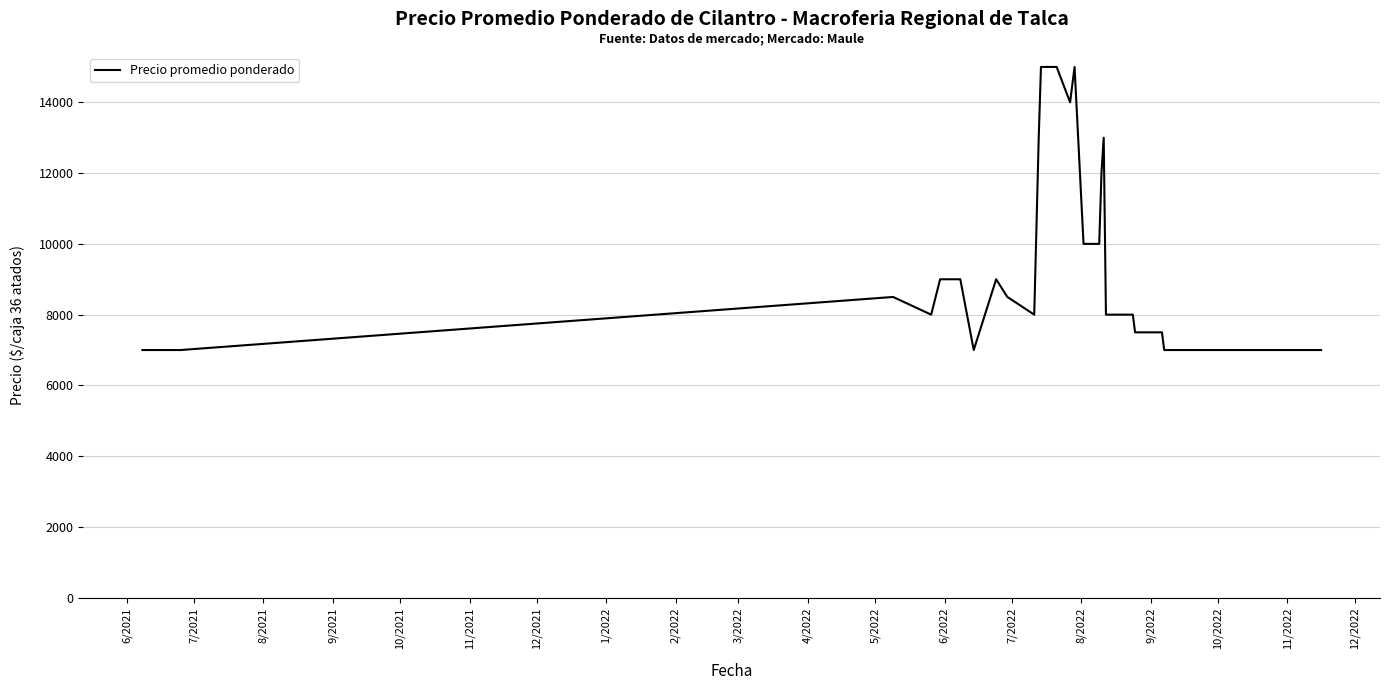

What is the difference between the maximum and minimum values?

8000